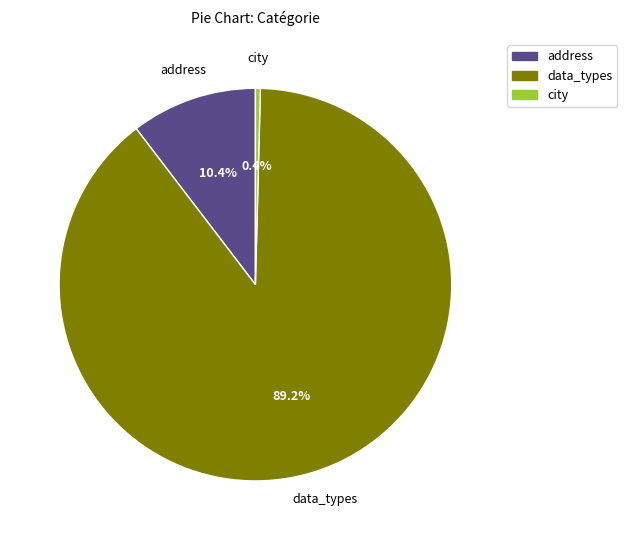

What percentage is NOT represented by data_types?

10.8%